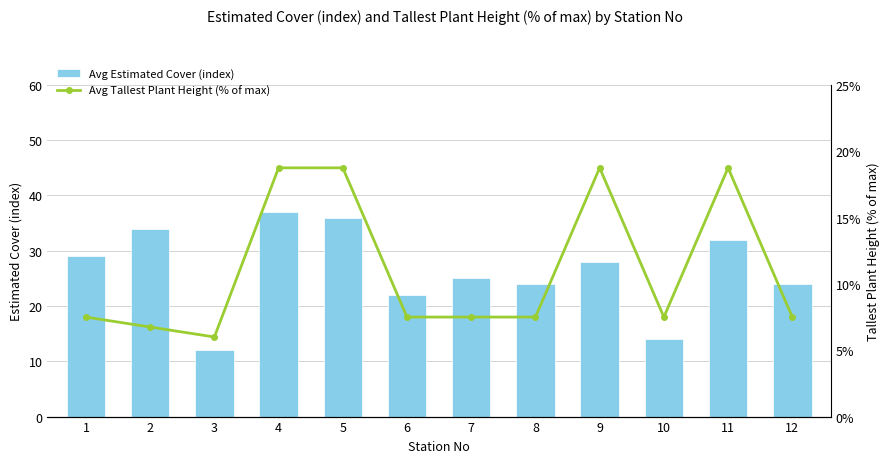

At which label does Avg Tallest Plant Height (% of max) first exceed 7?

1